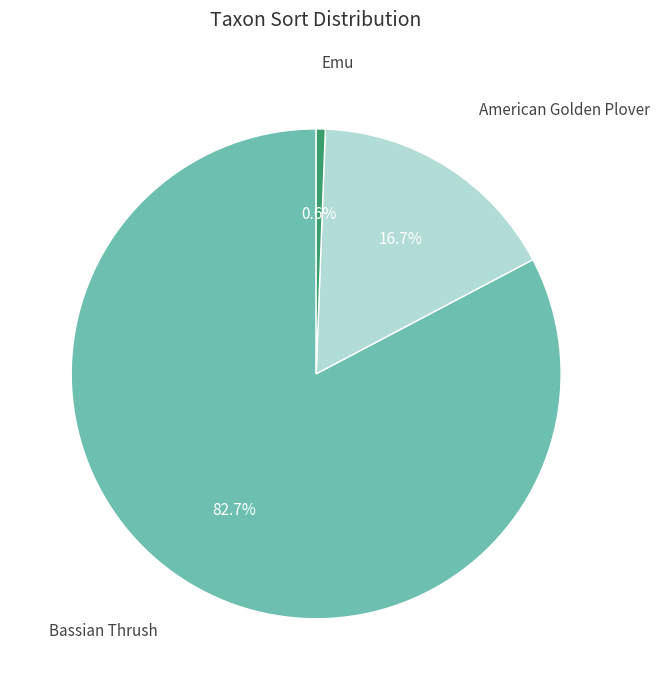

What percentage is NOT represented by Bassian Thrush?

17.3%